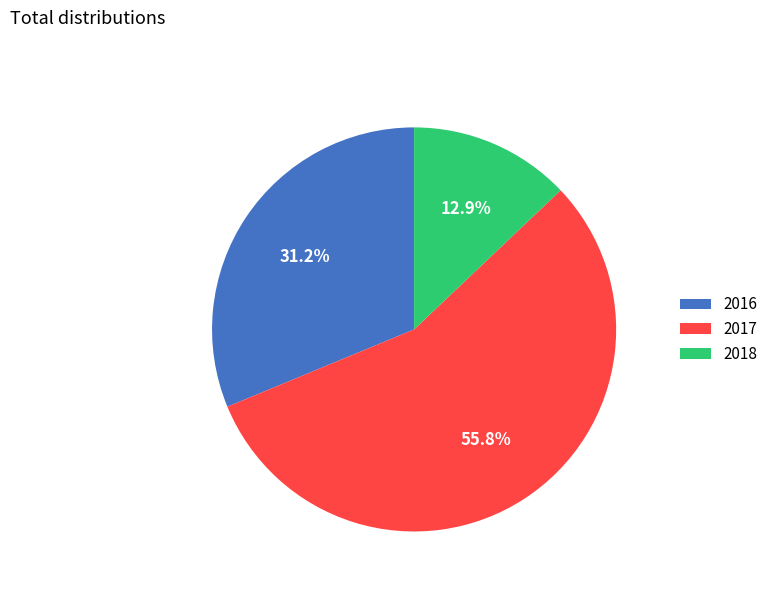

To the nearest percent, what is the difference between the 2017 and 2016 slice percentages?

25%